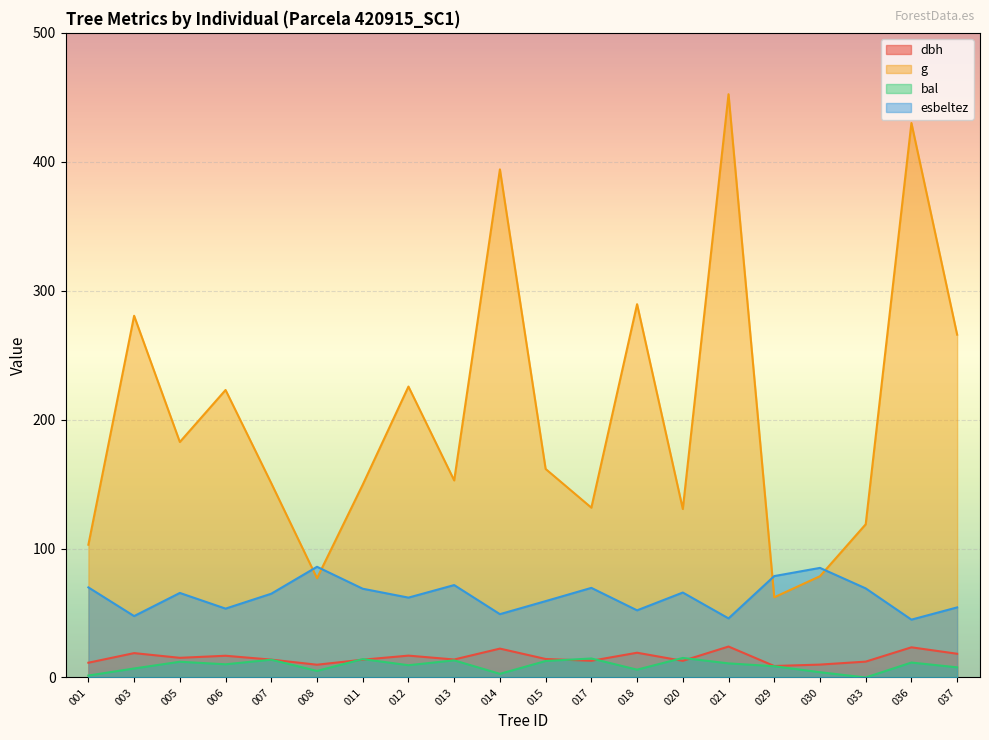

How many interior local peaks does the g series have?

7